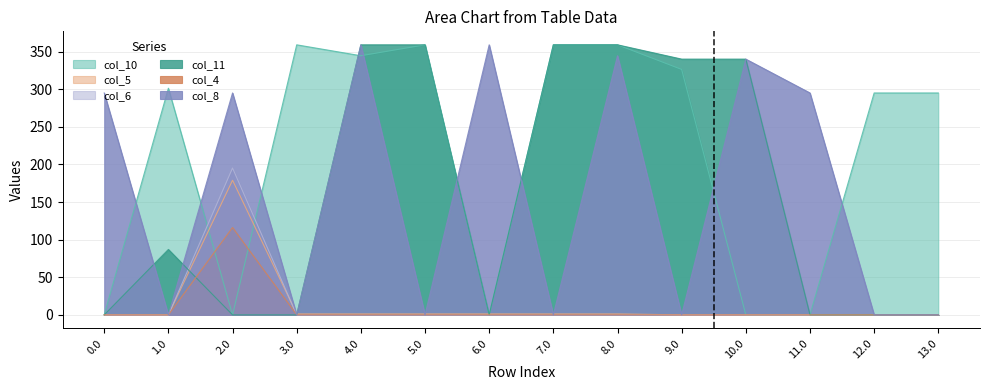

What is the label of the 5th point from the right?

9.0